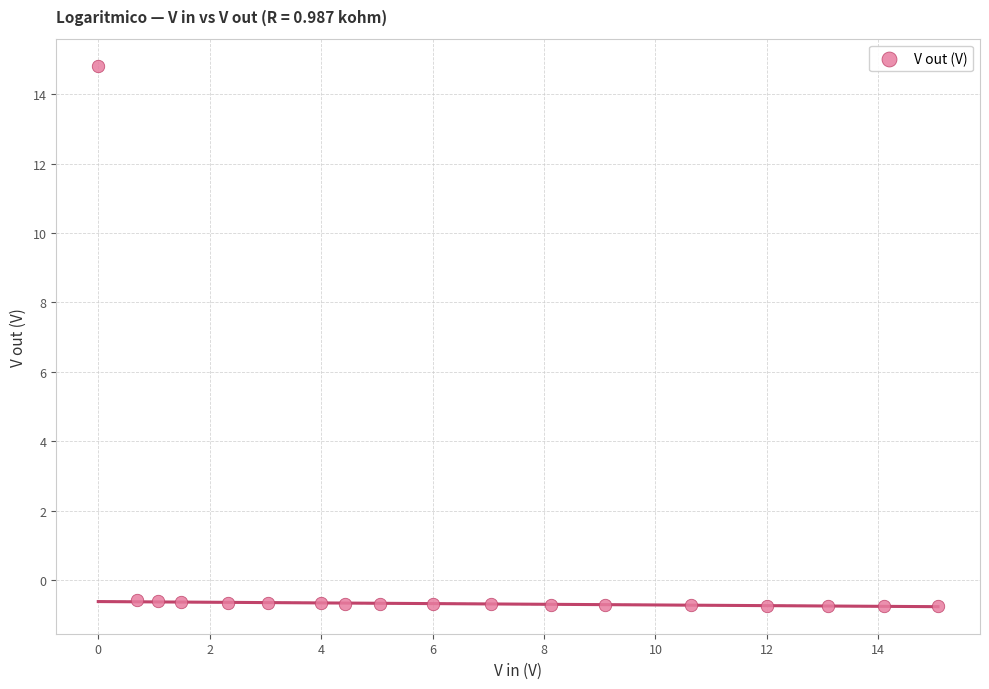

What is the range of X values (max minus min)?

15.1